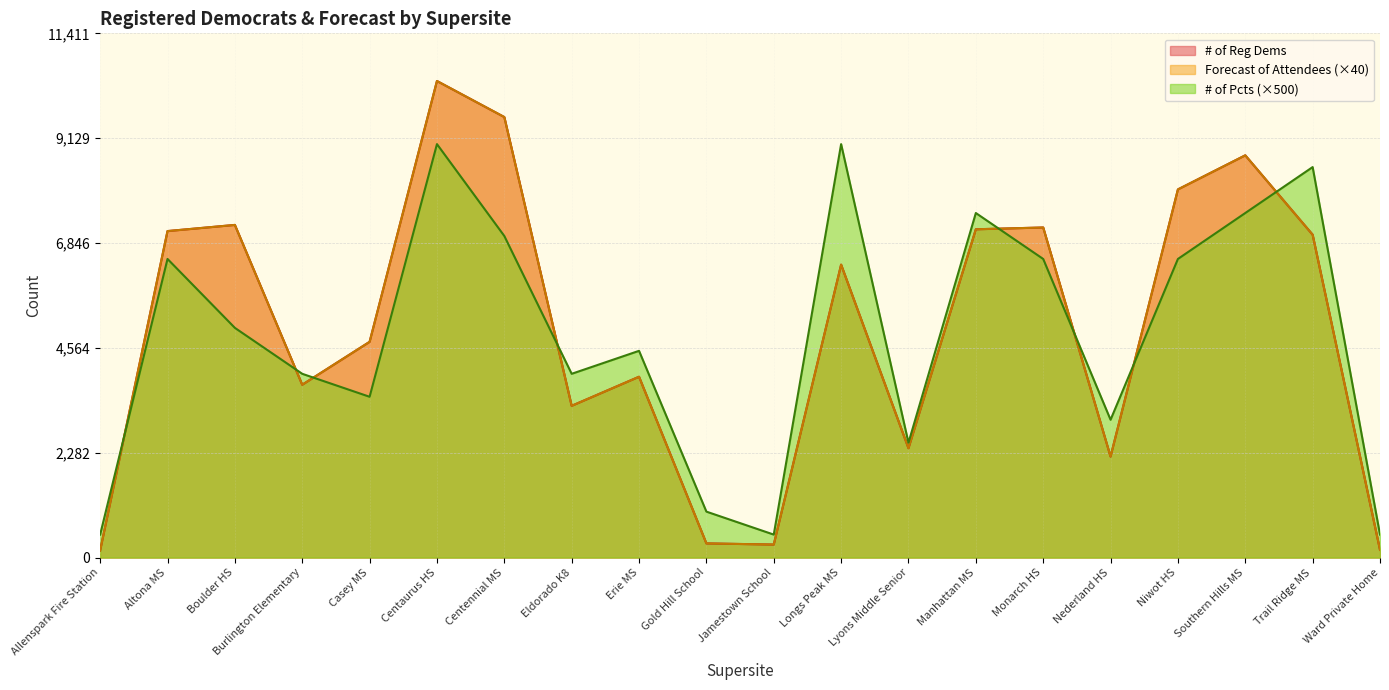

What is the label of the 4th point from the right?

Niwot HS